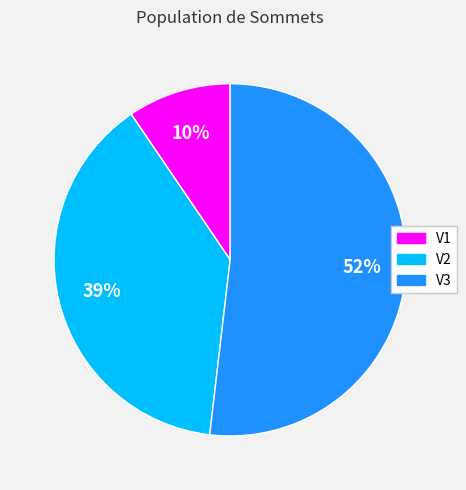

Which category has the smallest portion of the pie?

V1